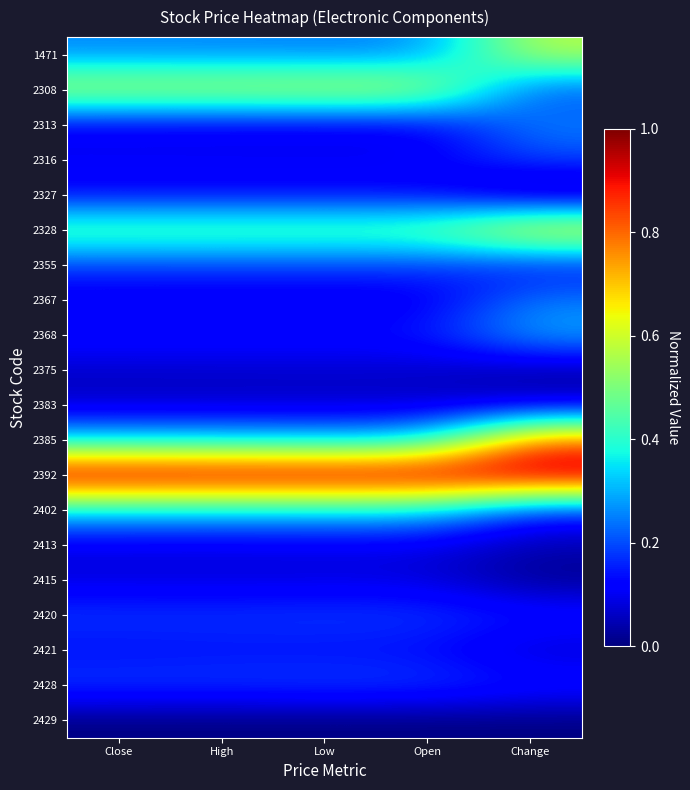

At which category is the sum across all series the highest?

Change